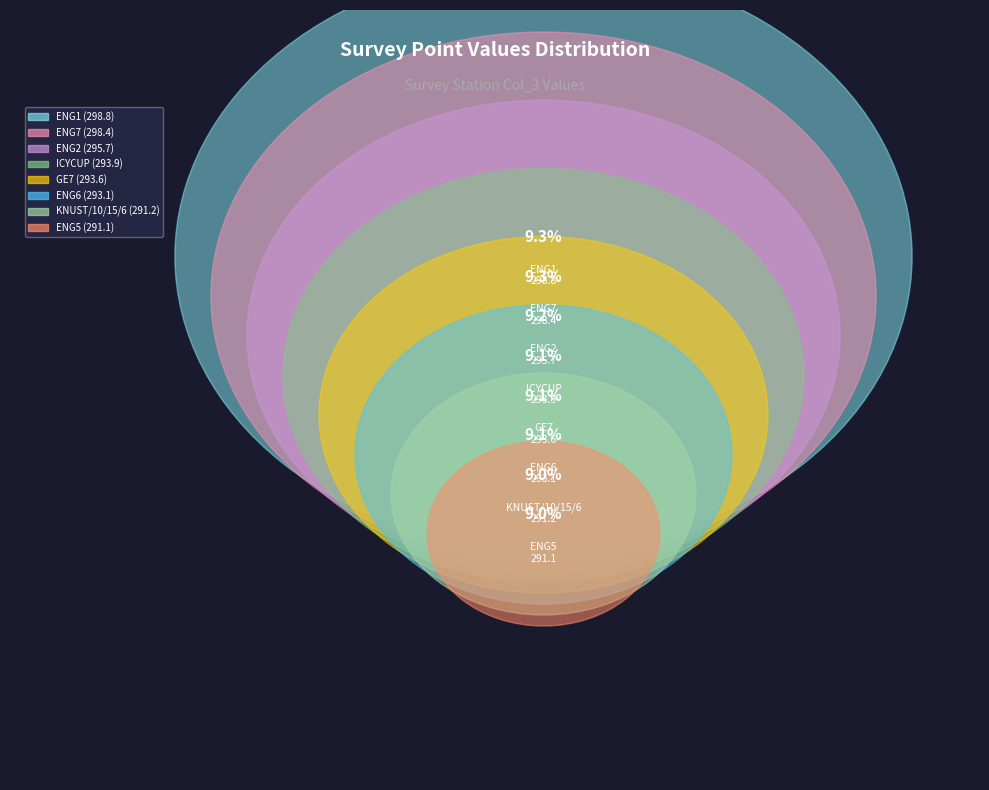

What percentage is NOT represented by ENG5?

91.0%